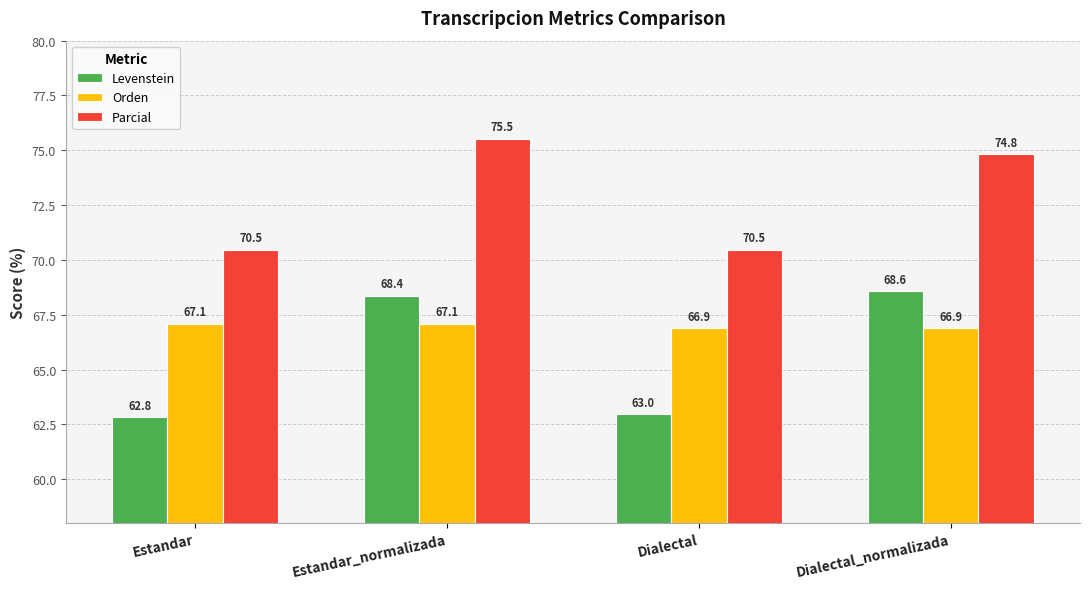

How many bars are there in total?

12